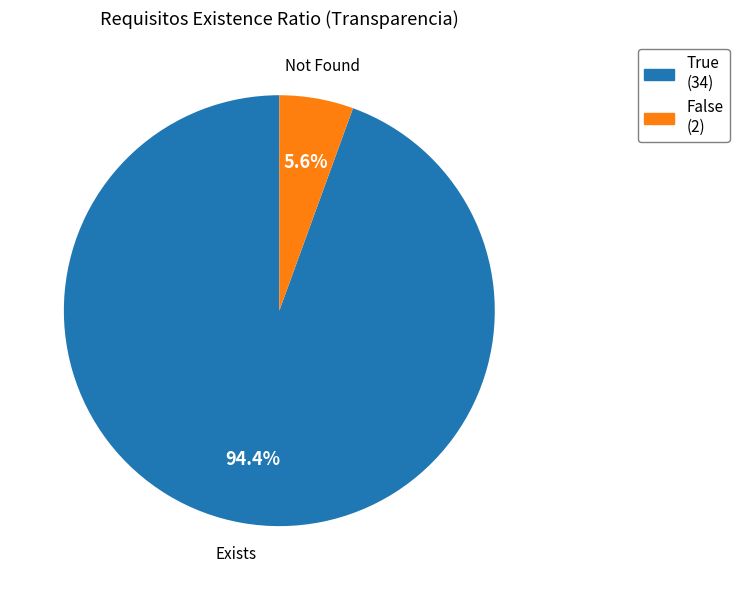

To the nearest percent, what percentage of the pie is True?

94%